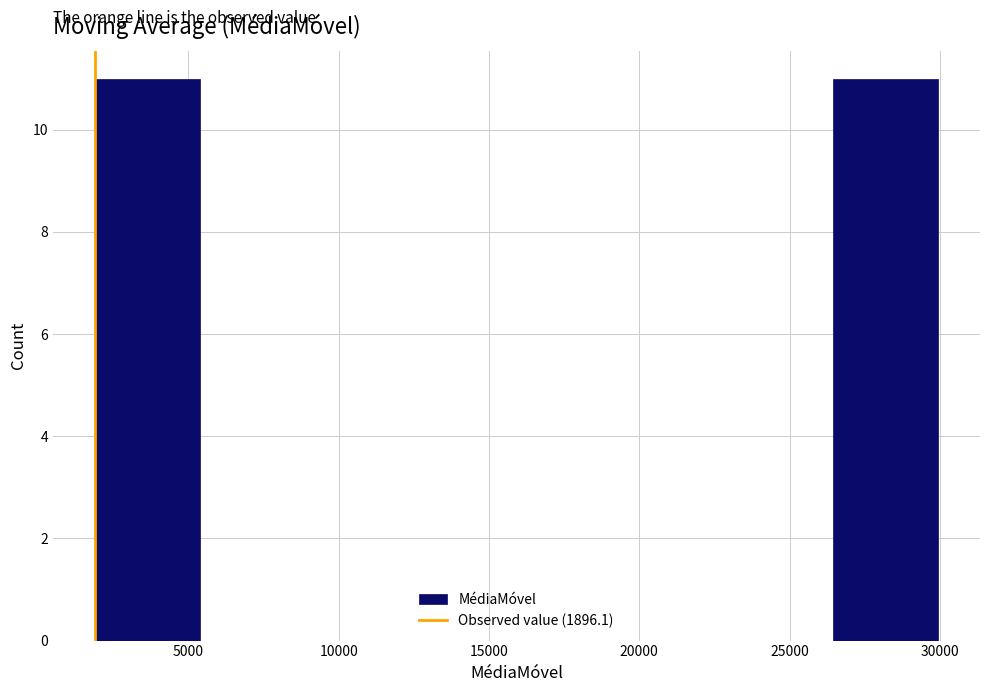

Reading left to right, list every bar in this chart as the range it spans on the x-axis followed by its height. Neither the bar edges nor the heights are printed on the chart, so give them approximately, as read against the axes.

2000 to 5500: 11
5500 to 9000: 0
9000 to 12500: 0
12500 to 16000: 0
16000 to 19500: 0
19500 to 23000: 0
23000 to 26500: 0
26500 to 30000: 11